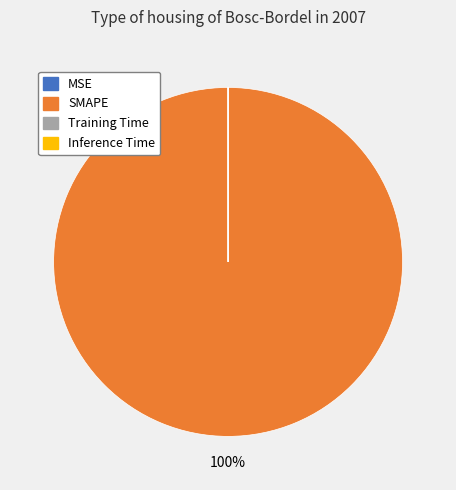

To the nearest percent, what is the average slice percentage?

25%